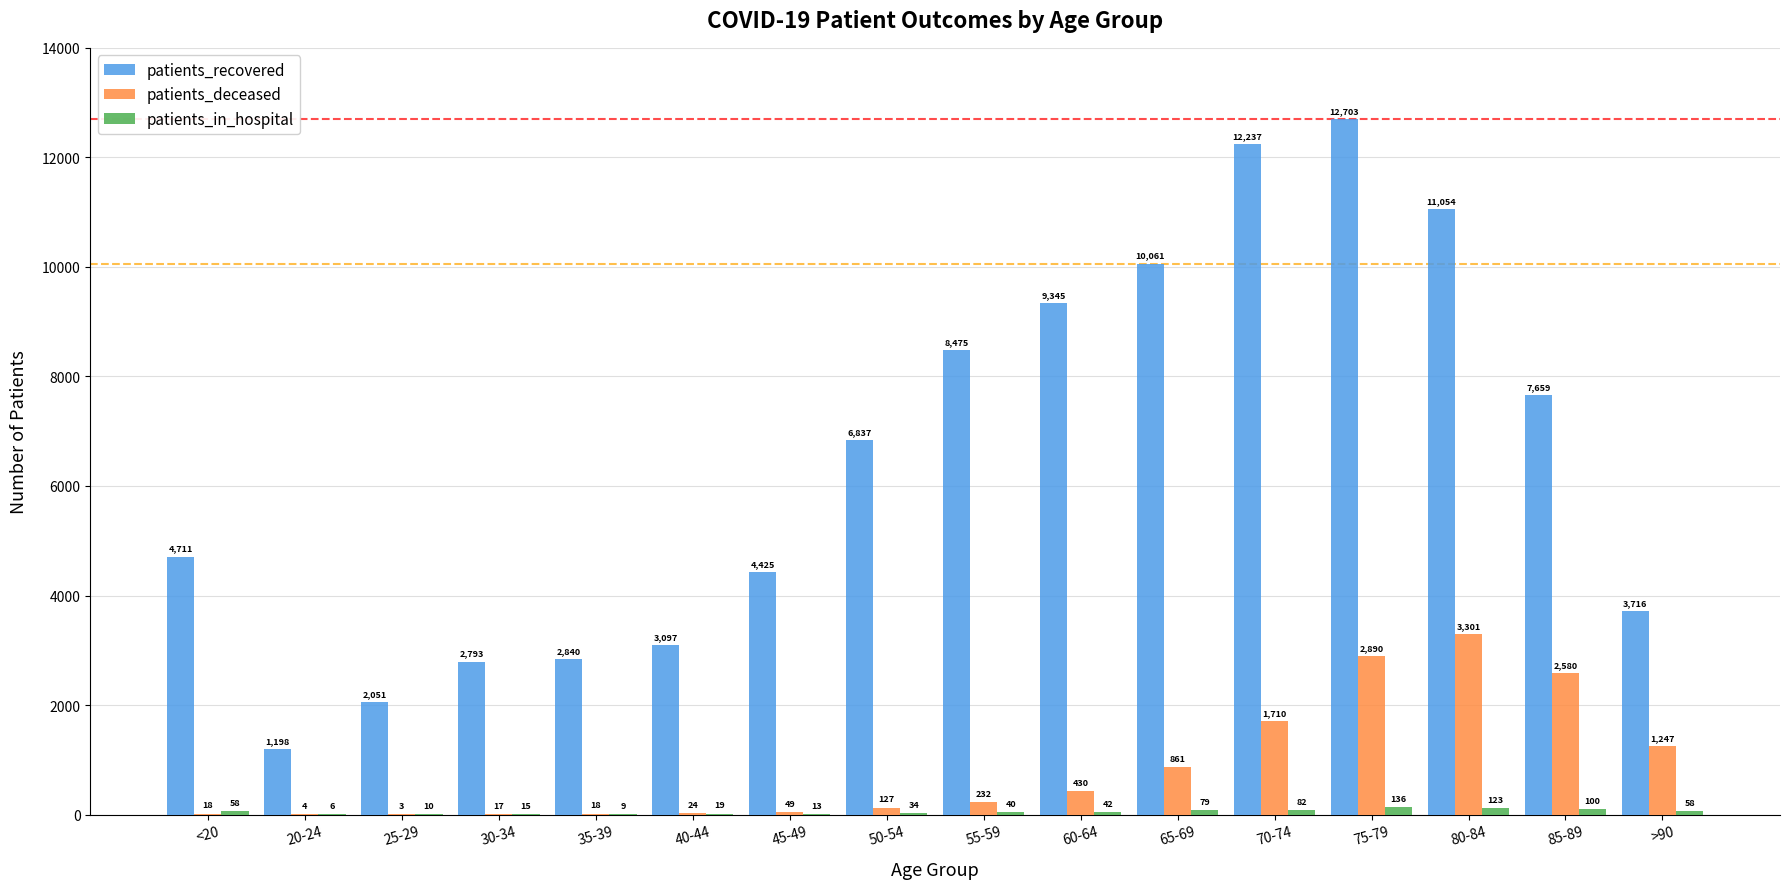

True or false: patients_recovered has a value of 5631 at 75-79.

False